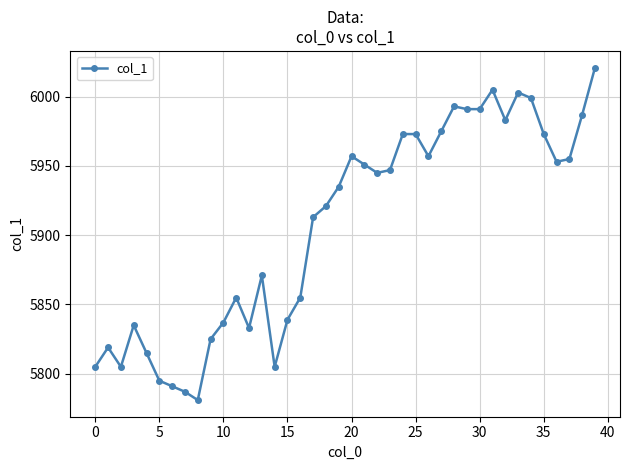

What is the value of the 16th point from the left?

5839